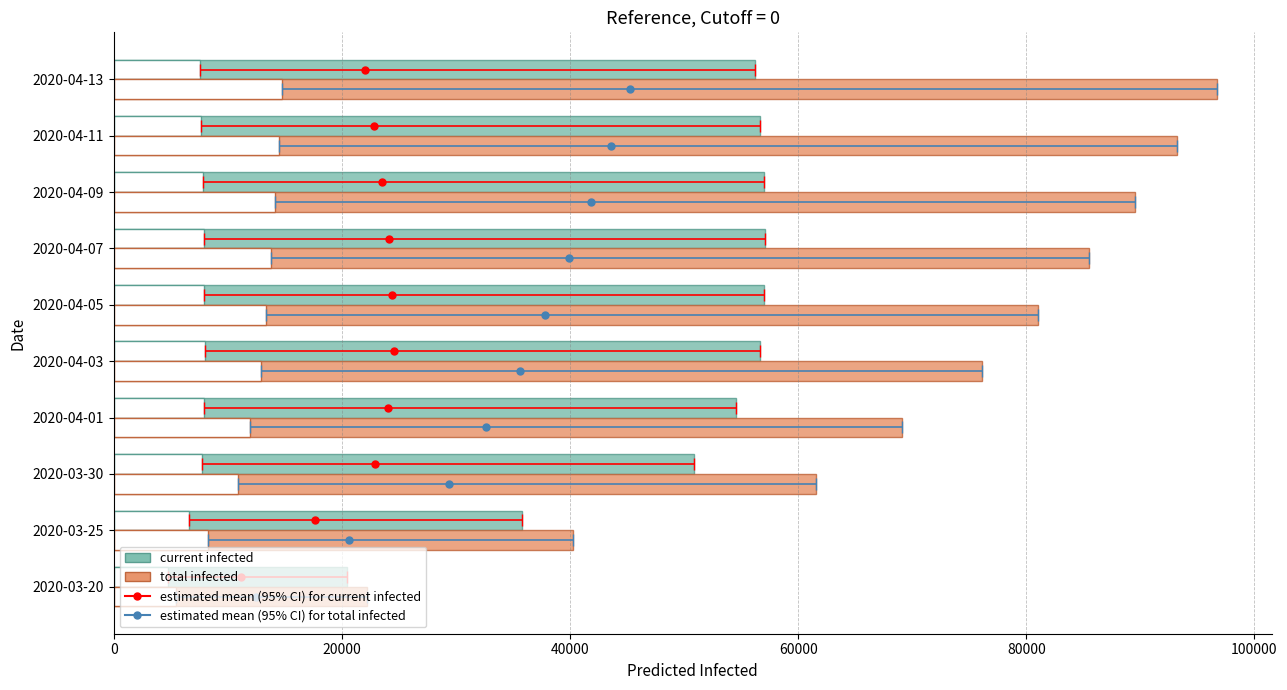

Is the value of total infected (upper bound) at 2020-03-30 greater than the value of current infected (upper bound) at 2020-04-01?

Yes